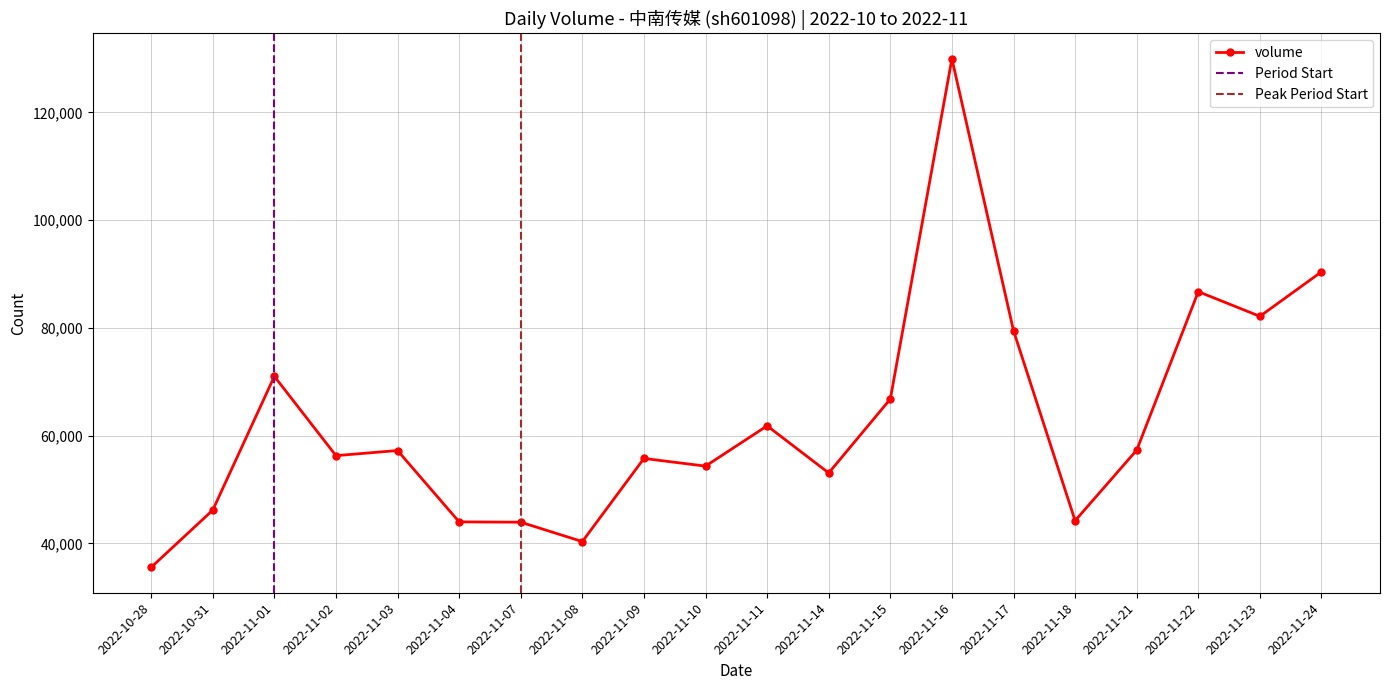

What is the sum of the values at 2022-11-18 and 2022-11-03?

101460